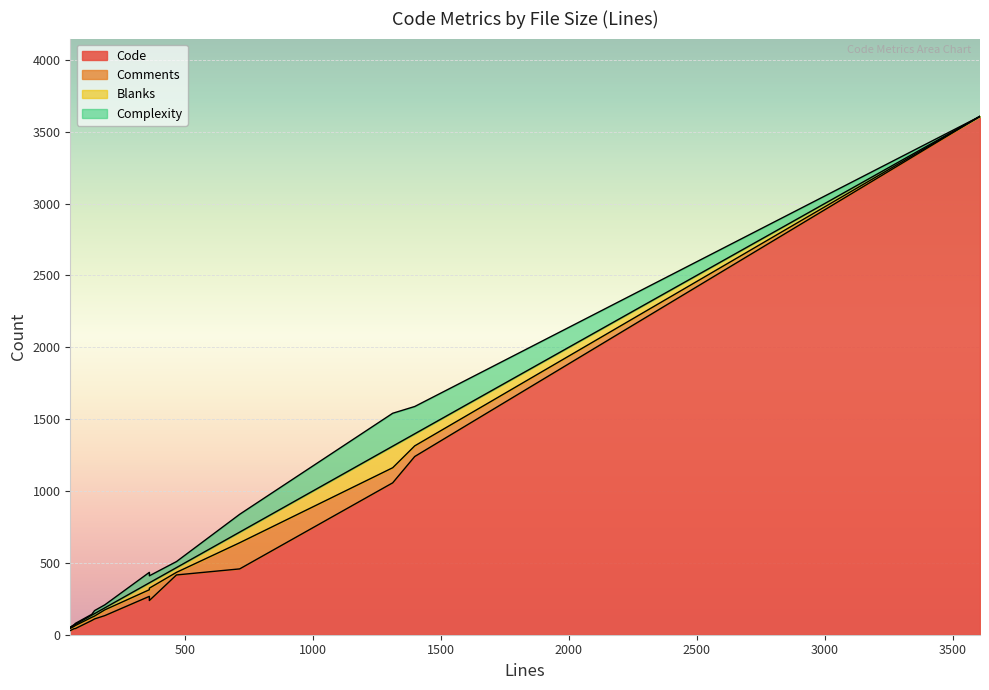

What is the difference between the Blanks values at 467 and 136?

18